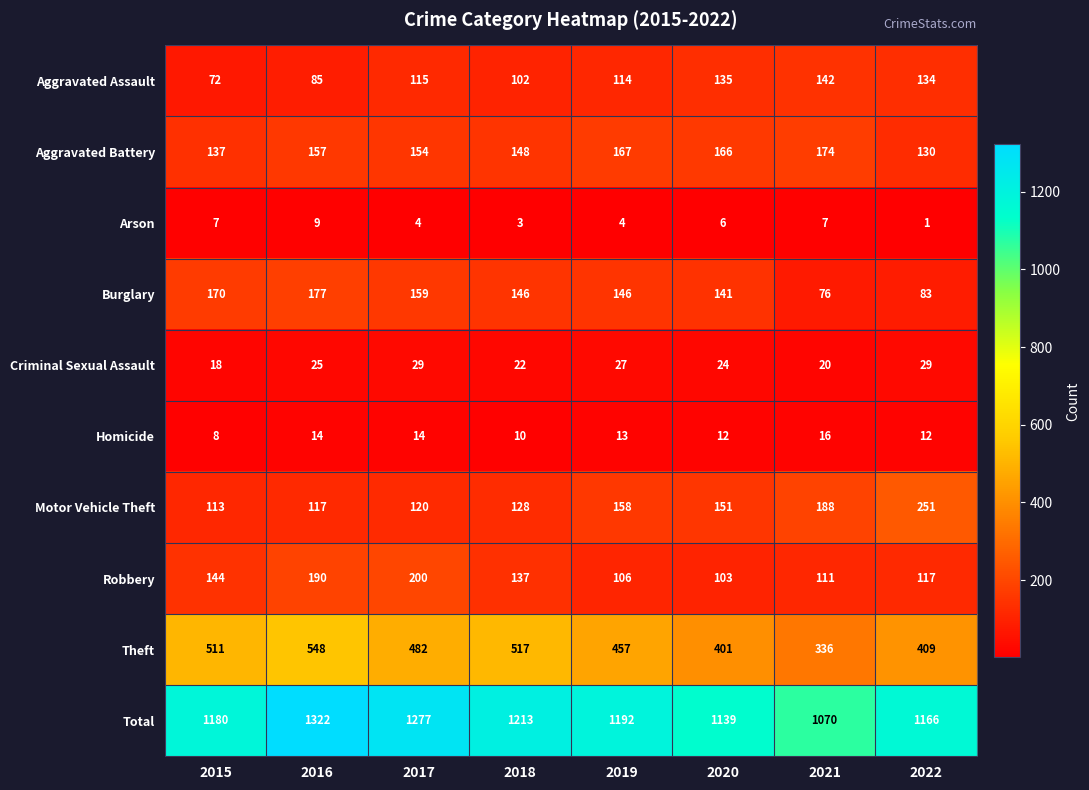

Which category has the highest value across all series?

2016